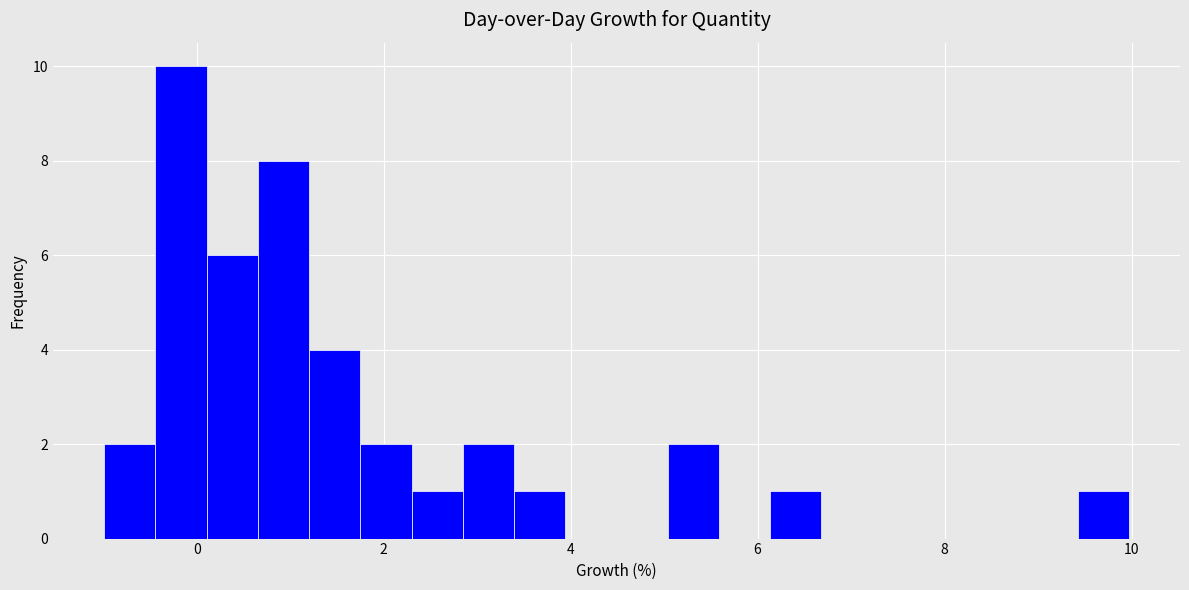

Read against the x-axis, roughly where is the centre of the tallest bar?

-0.2